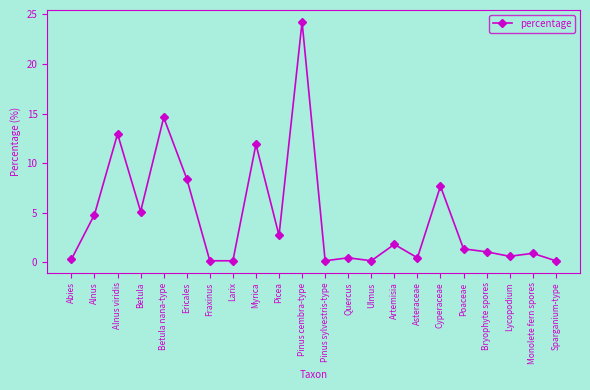

What is the sum of all values?

100.2